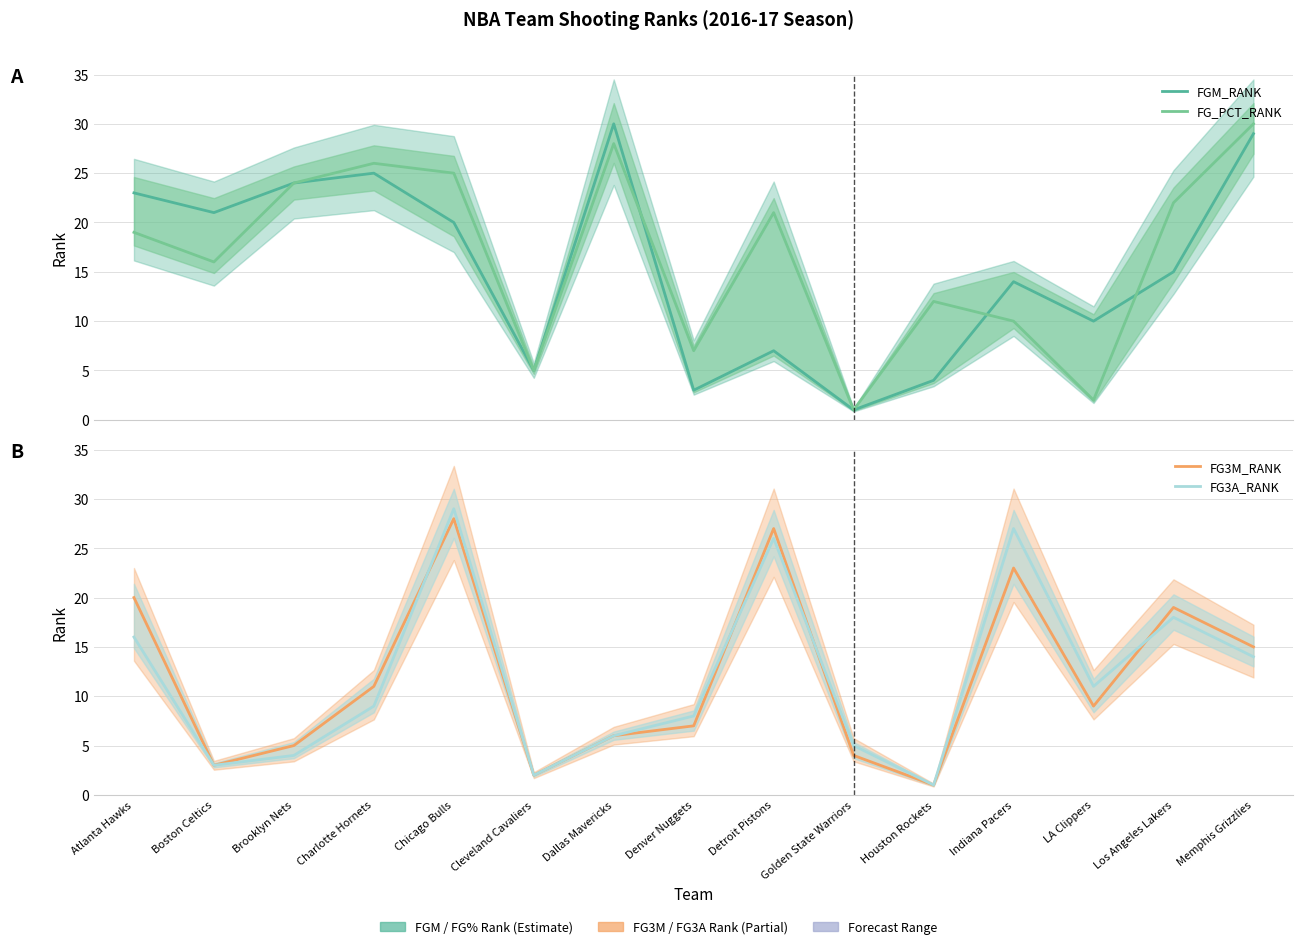

At which category is the sum across all series the highest?

Chicago Bulls